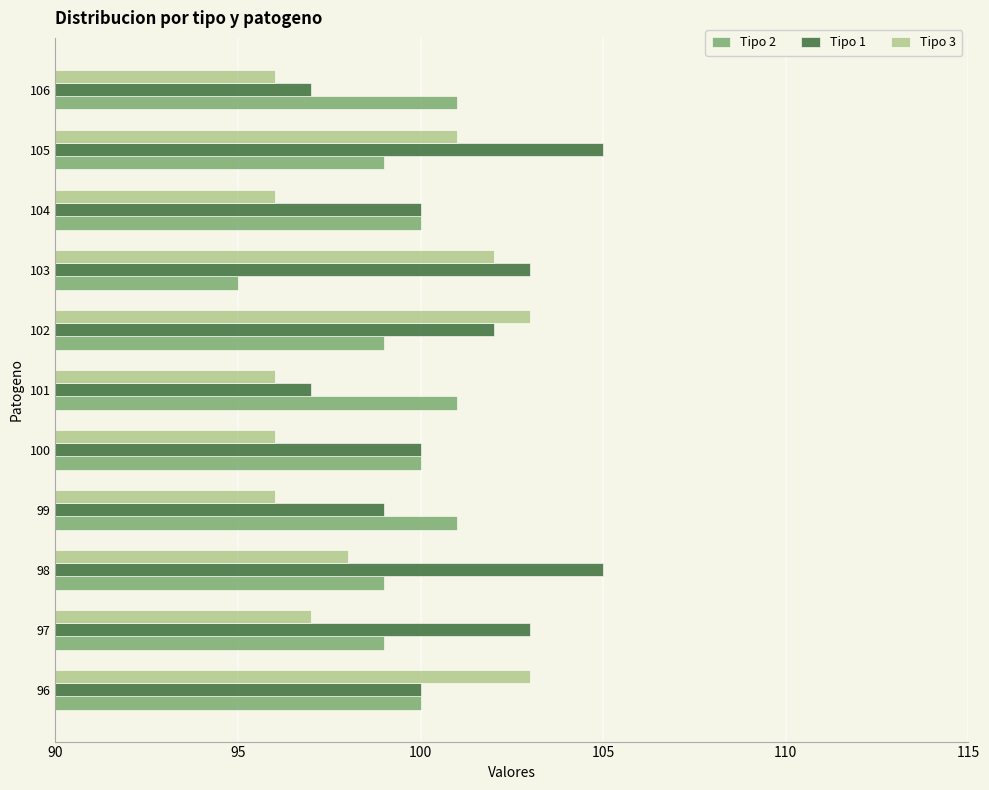

What is the sum of all Tipo 2 values?

1094